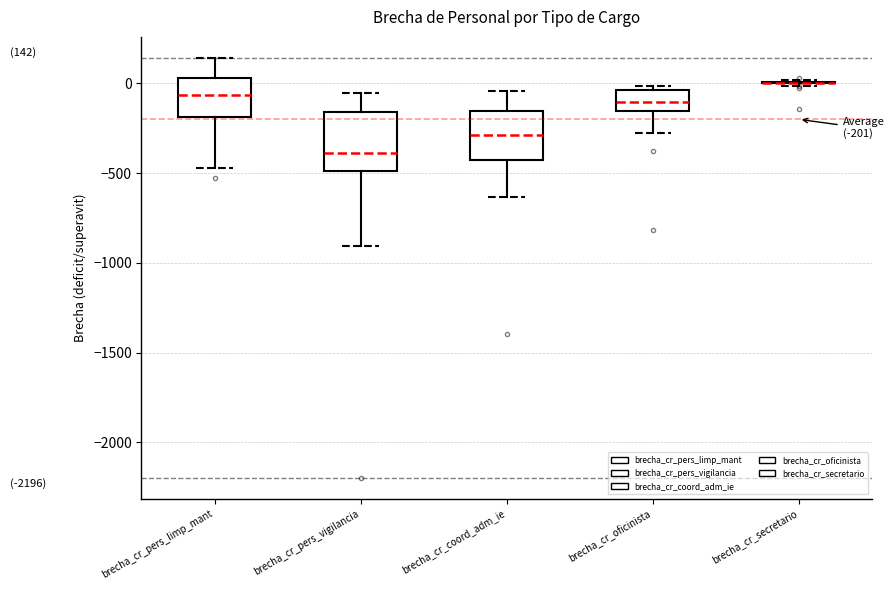

Which box is the tallest, from its lower edge to its upper edge?

brecha_cr_pers_vigilancia